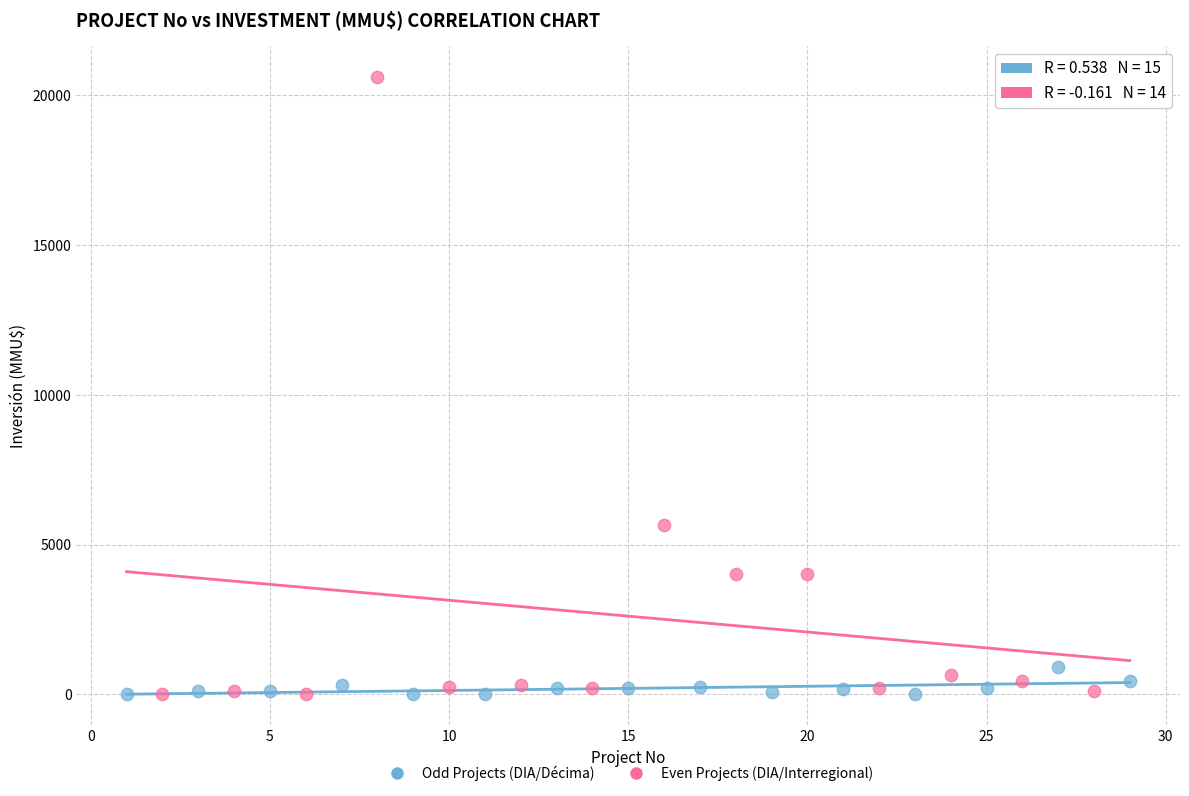

Which series has the widest spread of Y values?

Even Projects (DIA/Interregional)